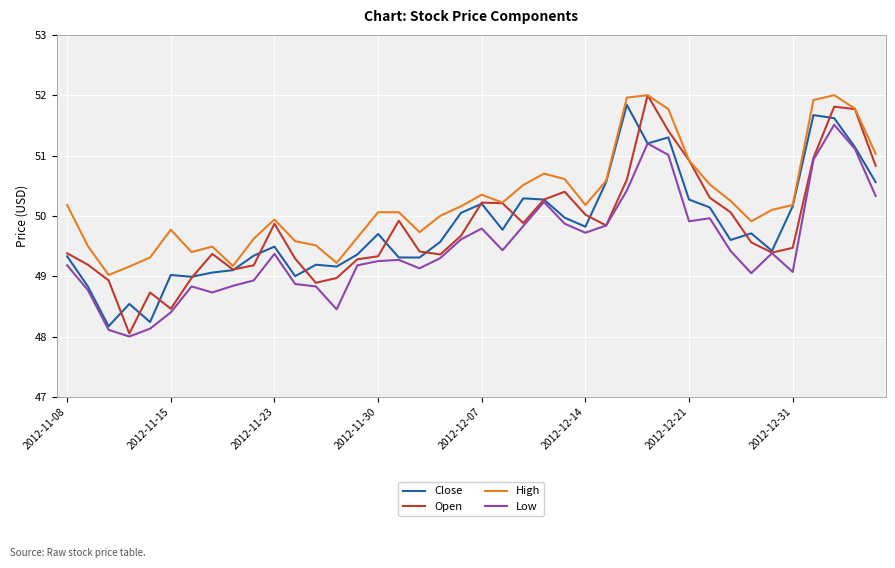

What is the maximum value for Open?

52.0